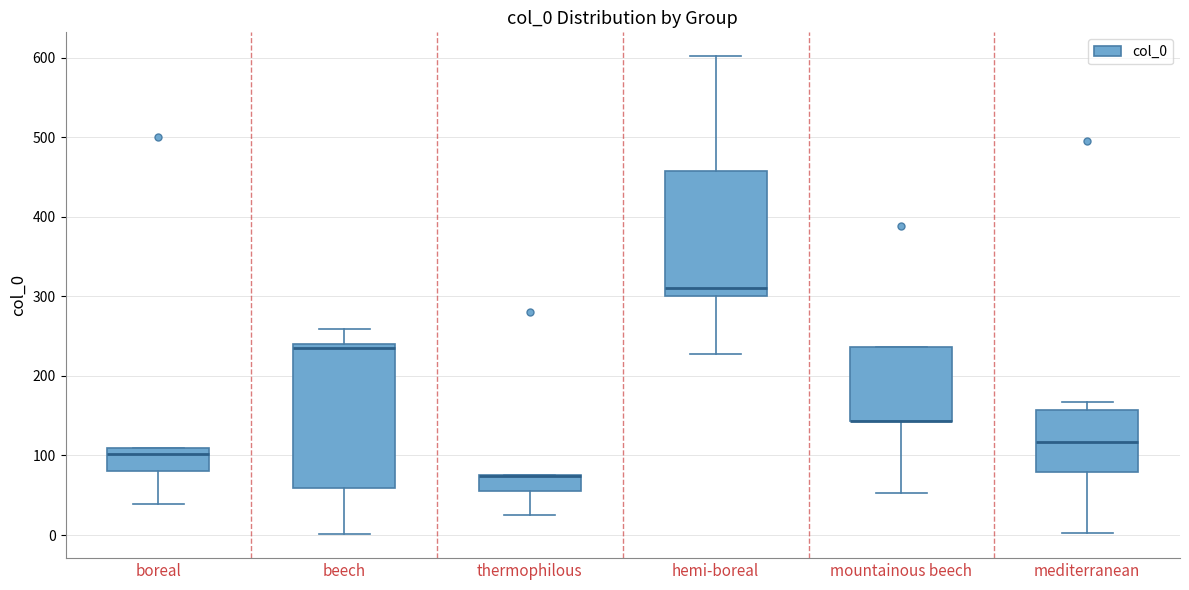

Where does the lower whisker of the box for hemi-boreal end on the y-axis? The values are not printed on the chart, so give them approximately, as read against the axis.

230